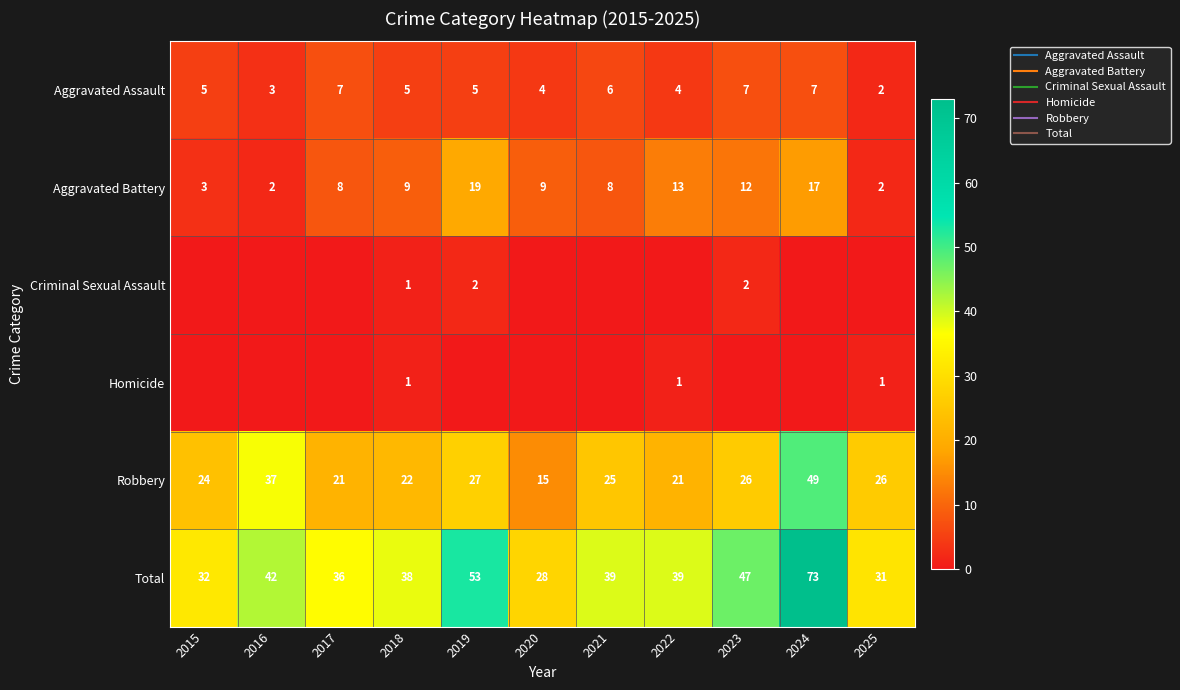

Is it true that Aggravated Assault equals 5 at 2019?

True